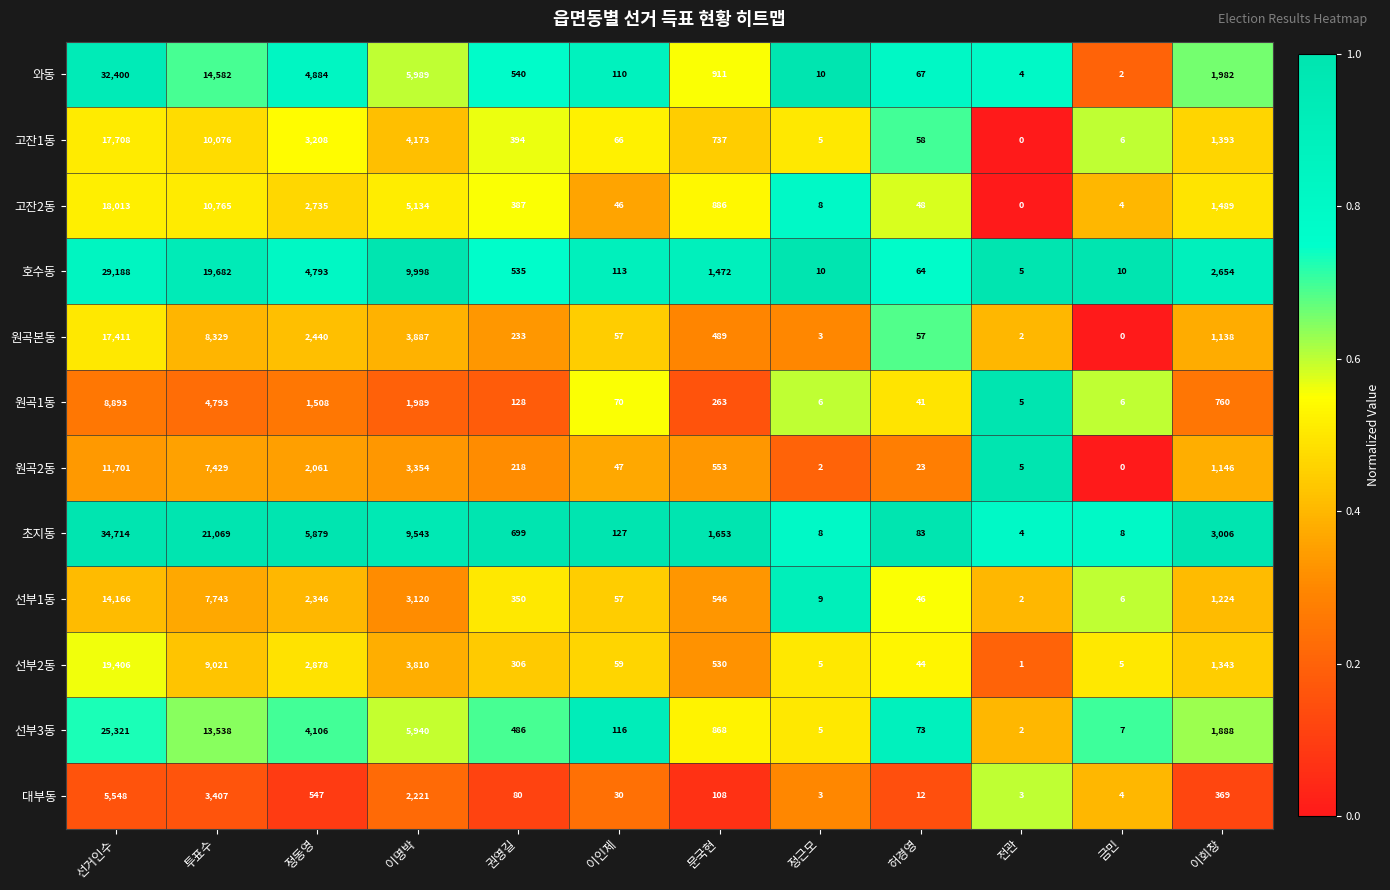

At which category is the sum across all series the highest?

선거인수